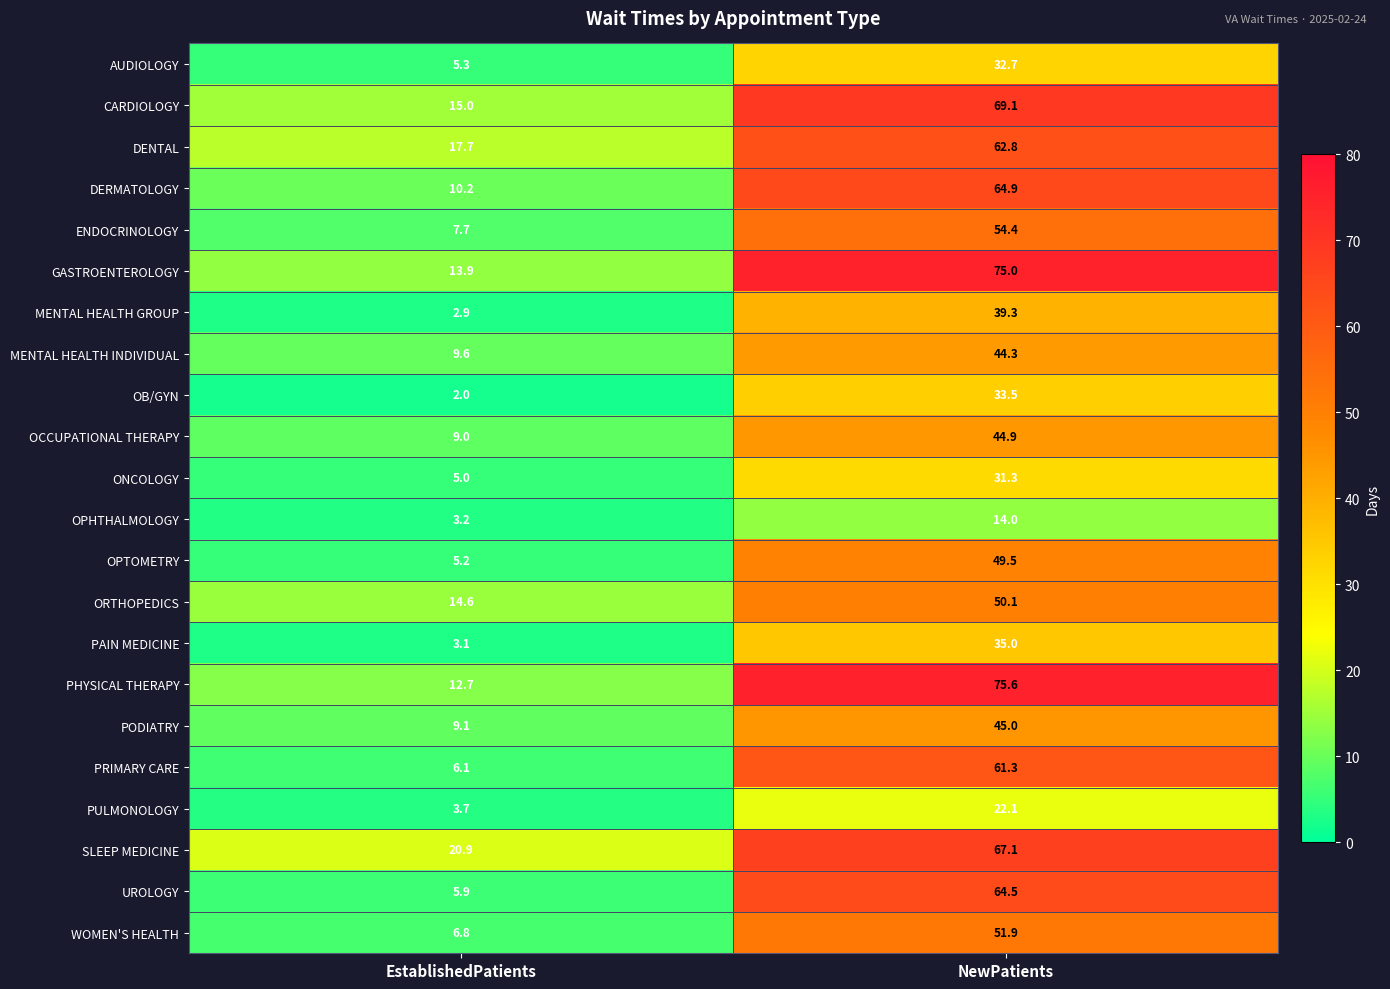

Which series has the largest range (max minus min)?

PHYSICAL THERAPY